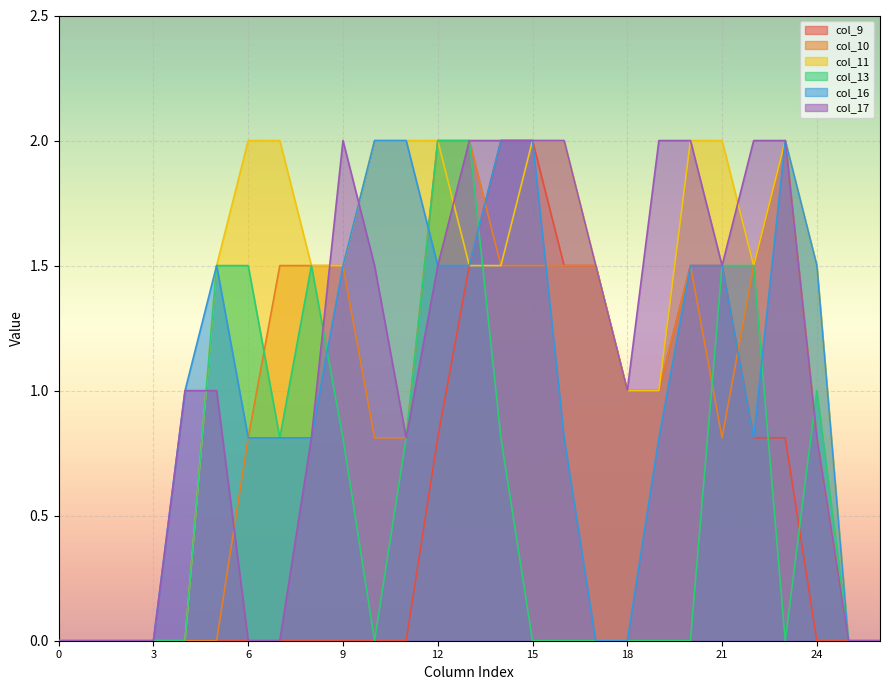

Which series has the largest total across all categories?

col_11